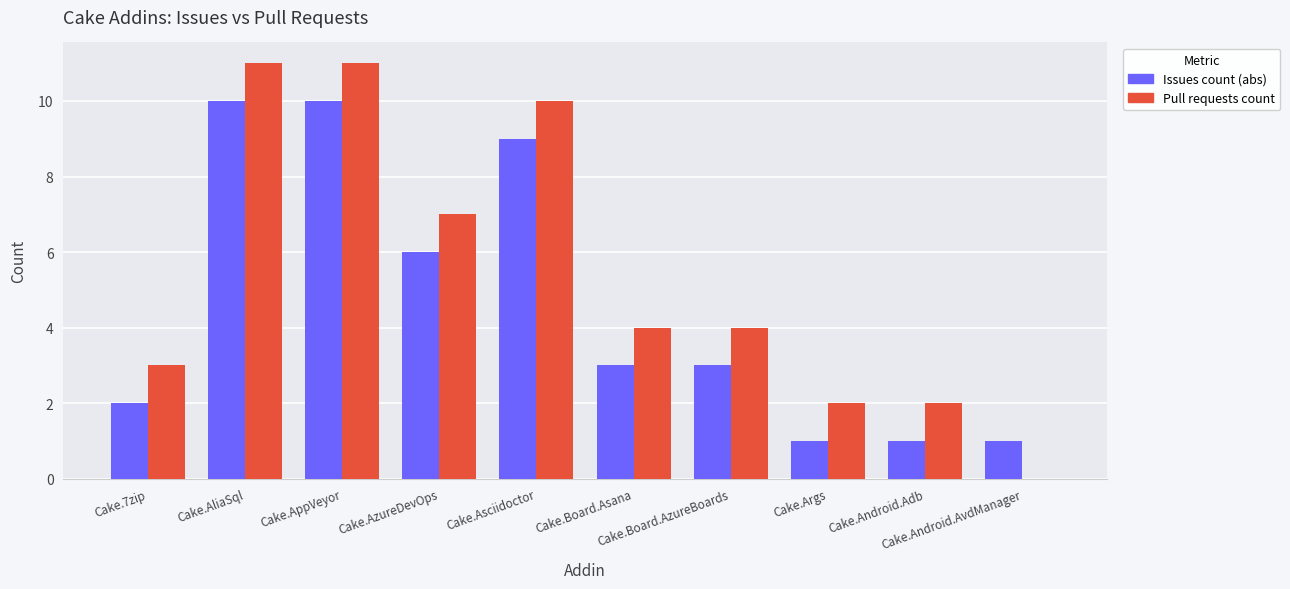

Reading left to right, what are all the values shown in this chart?

Issues count: 2	10	10	6	9	3	3	1	1	1
Pull requests count: 3	11	11	7	10	4	4	2	2	0